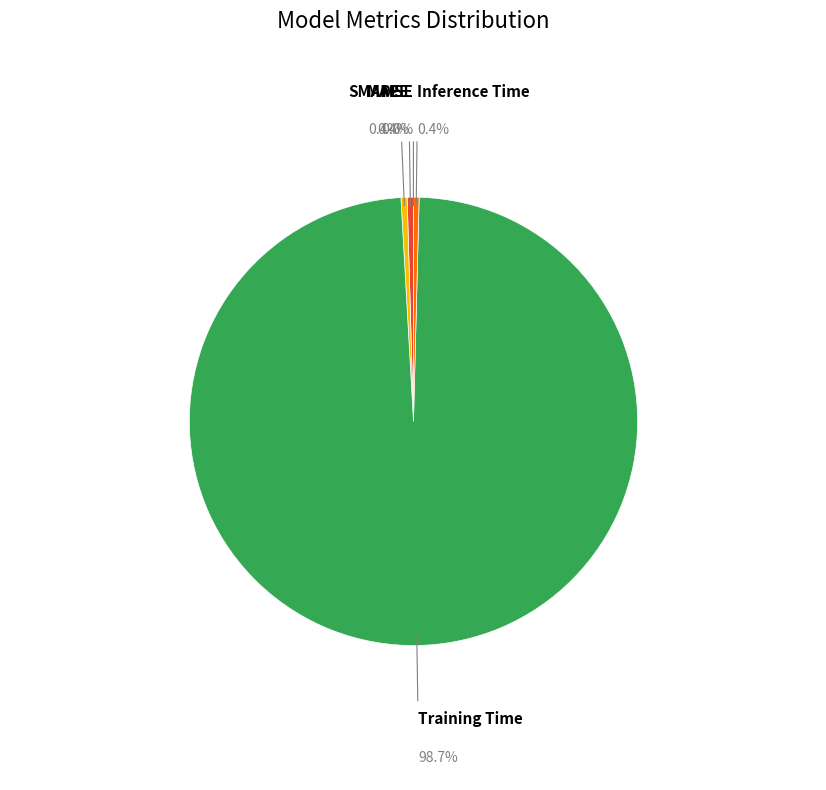

Does any single category account for the majority?

Yes